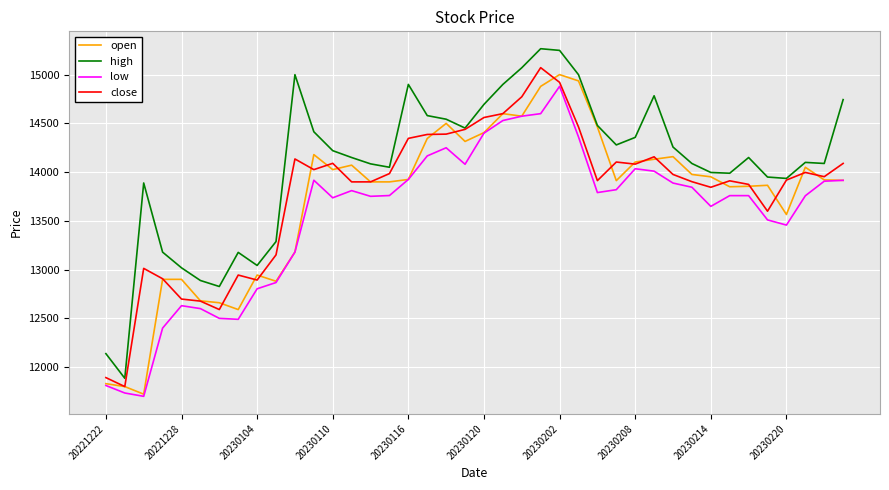

True or false: low and high intersect in this chart.

False